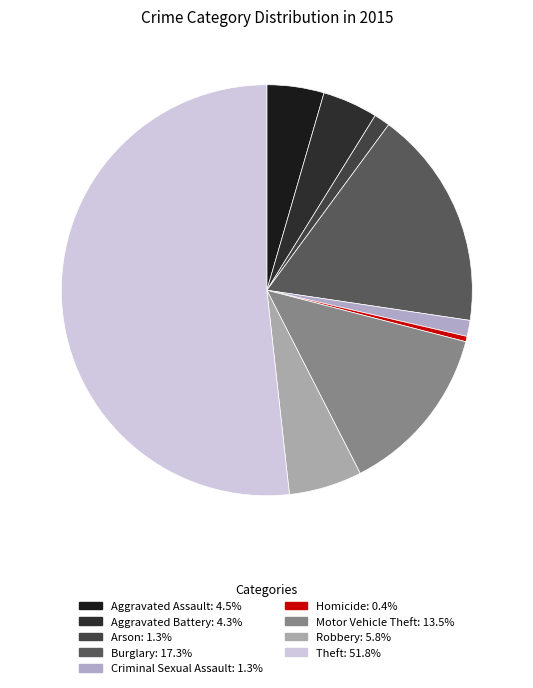

Which slice represents more than half of the pie?

Theft